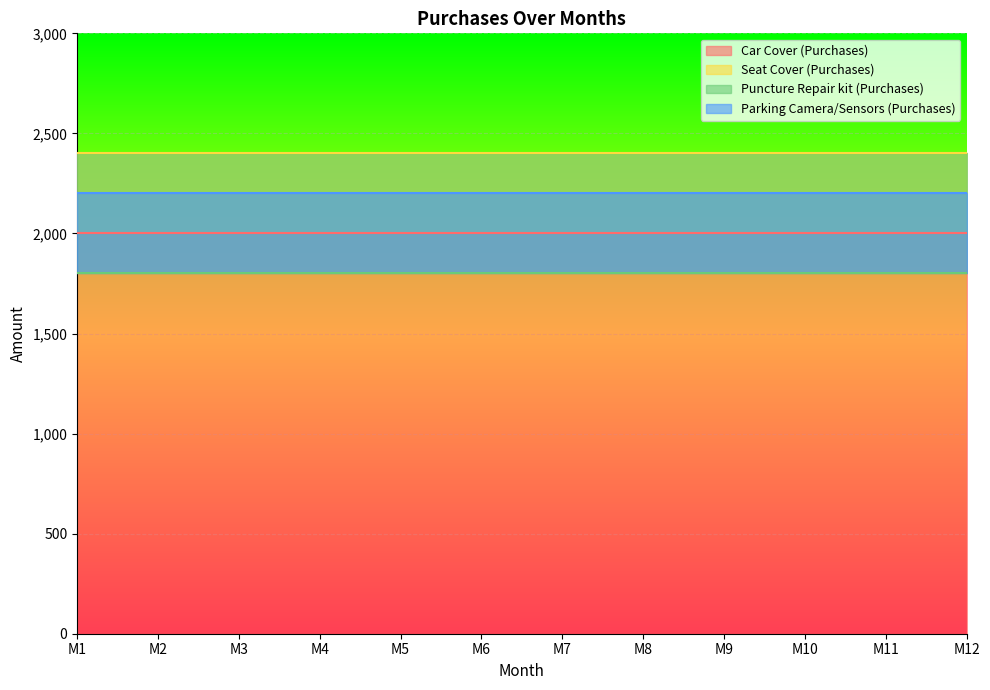

At which label does Parking Camera/Sensors (Purchases) reach its minimum?

M1